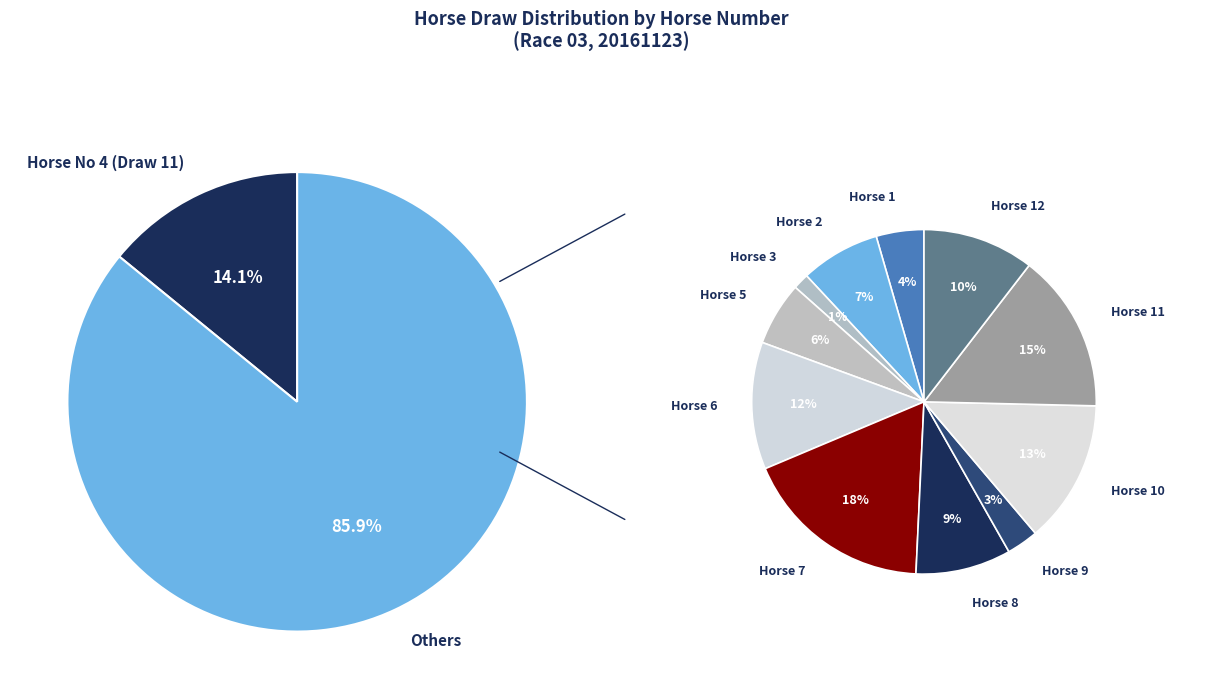

To the nearest percent, what portion does 7 represent?

15%